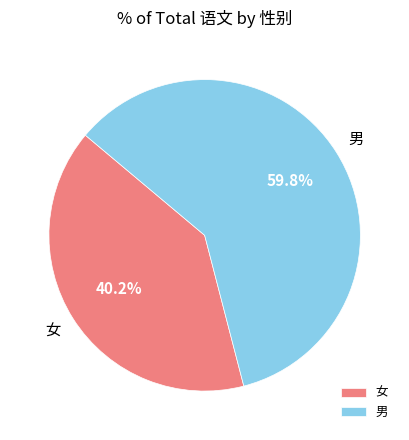

To the nearest percent, what percentage of the pie is 女?

40%